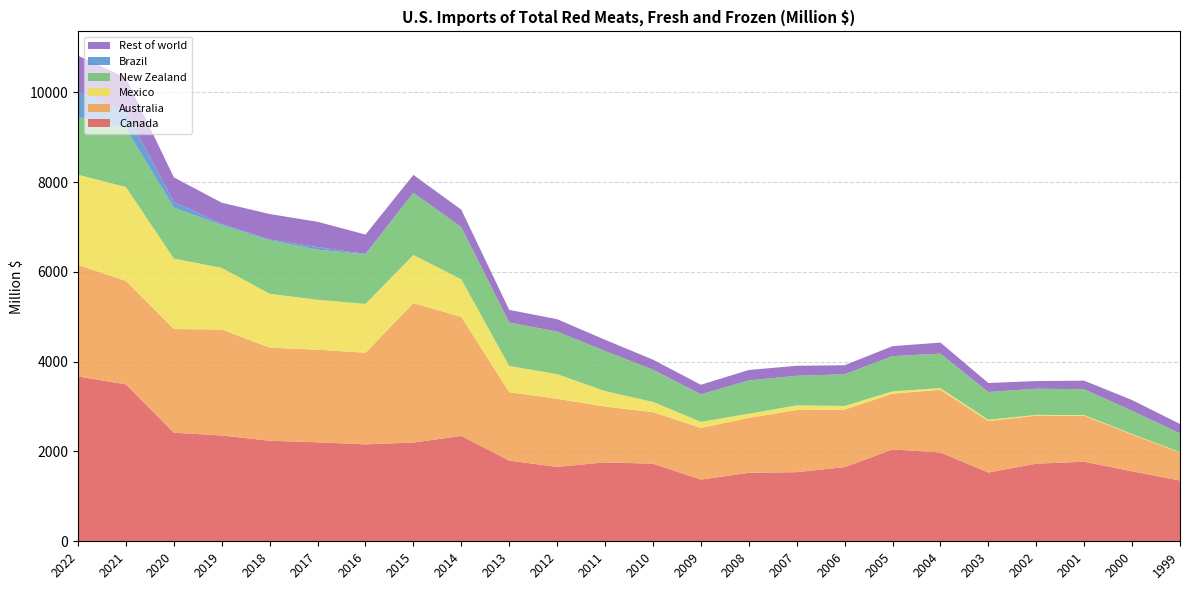

Reading right to left, transcribe all the data shown in this chart.

Canada: 1999=1353.8	2000=1558.7	2001=1772.7	2002=1729.0	2003=1532.0	2004=1978.1	2005=2045.7	2006=1651.7	2007=1539.8	2008=1525.9	2009=1375.0	2010=1728.4	2011=1757.9	2012=1658.3	2013=1797.7	2014=2346.1	2015=2200.1	2016=2159.3	2017=2205.5	2018=2240.3	2019=2356.8	2020=2418.9	2021=3494.9	2022=3672.2
Australia: 1999=621.8	2000=820.3	2001=1023.4	2002=1070.1	2003=1146.9	2004=1397.2	2005=1242.4	2006=1280.9	2007=1383.9	2008=1223.1	2009=1150.6	2010=1148.2	2011=1242.1	2012=1517.0	2013=1523.5	2014=2651.6	2015=3106.4	2016=2039.7	2017=2063.7	2018=2073.1	2019=2360.6	2020=2308.7	2021=2304.4	2022=2484.4
Mexico: 1999=9.3	2000=11.8	2001=15.3	2002=16.0	2003=26.8	2004=36.0	2005=51.5	2006=81.7	2007=103.7	2008=92.1	2009=134.8	2010=227.6	2011=345.4	2012=547.5	2013=582.7	2014=836.4	2015=1070.9	2016=1089.0	2017=1109.6	2018=1200.5	2019=1373.2	2020=1569.4	2021=2091.6	2022=2008.4
New Zealand: 1999=417.9	2000=515.6	2001=575.0	2002=583.8	2003=619.3	2004=769.0	2005=784.8	2006=706.4	2007=659.5	2008=742.8	2009=614.1	2010=718.0	2011=893.4	2012=948.9	2013=967.9	2014=1163.3	2015=1384.9	2016=1101.9	2017=1118.0	2018=1187.5	2019=949.9	2020=1136.0	2021=1306.3	2022=1287.4
Brazil: 1999=0.0	2000=0.0	2001=0.0	2002=0.0	2003=0.0	2004=0.0	2005=0.0	2006=0.0	2007=0.0	2008=0.0	2009=0.0	2010=0.0	2011=0.0	2012=0.0	2013=0.0	2014=0.1	2015=0.6	2016=10.1	2017=56.6	2018=23.1	2019=27.0	2020=126.7	2021=364.5	2022=558.6
Rest of world: 1999=210.6	2000=240.2	2001=191.0	2002=170.5	2003=200.3	2004=246.1	2005=222.3	2006=200.9	2007=222.3	2008=232.1	2009=211.9	2010=224.0	2011=249.5	2012=275.7	2013=282.9	2014=388.5	2015=398.2	2016=432.4	2017=563.3	2018=565.3	2019=474.3	2020=546.8	2021=764.4	2022=805.9